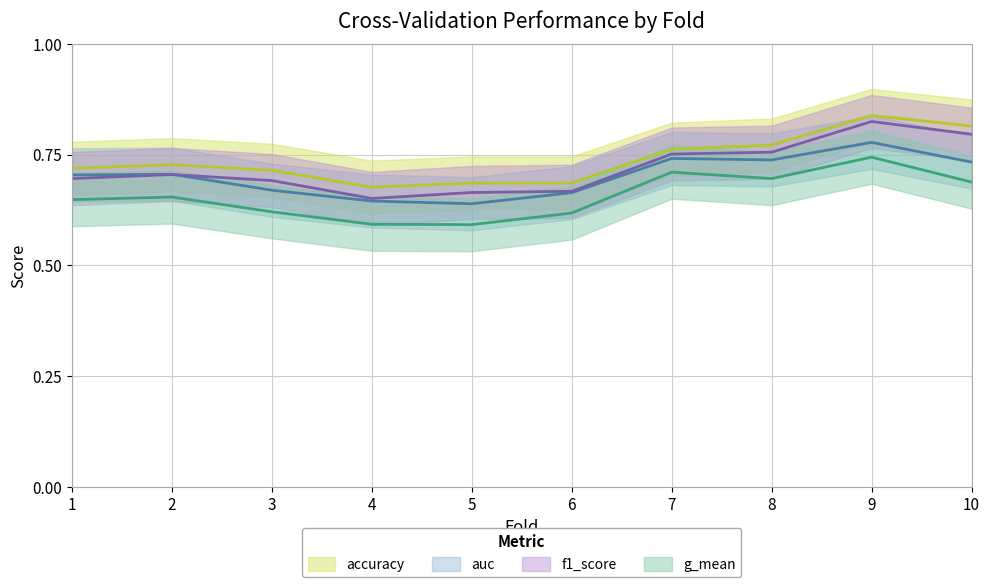

List the series in order of their peak value, highest first.

accuracy, f1_score, auc, g_mean